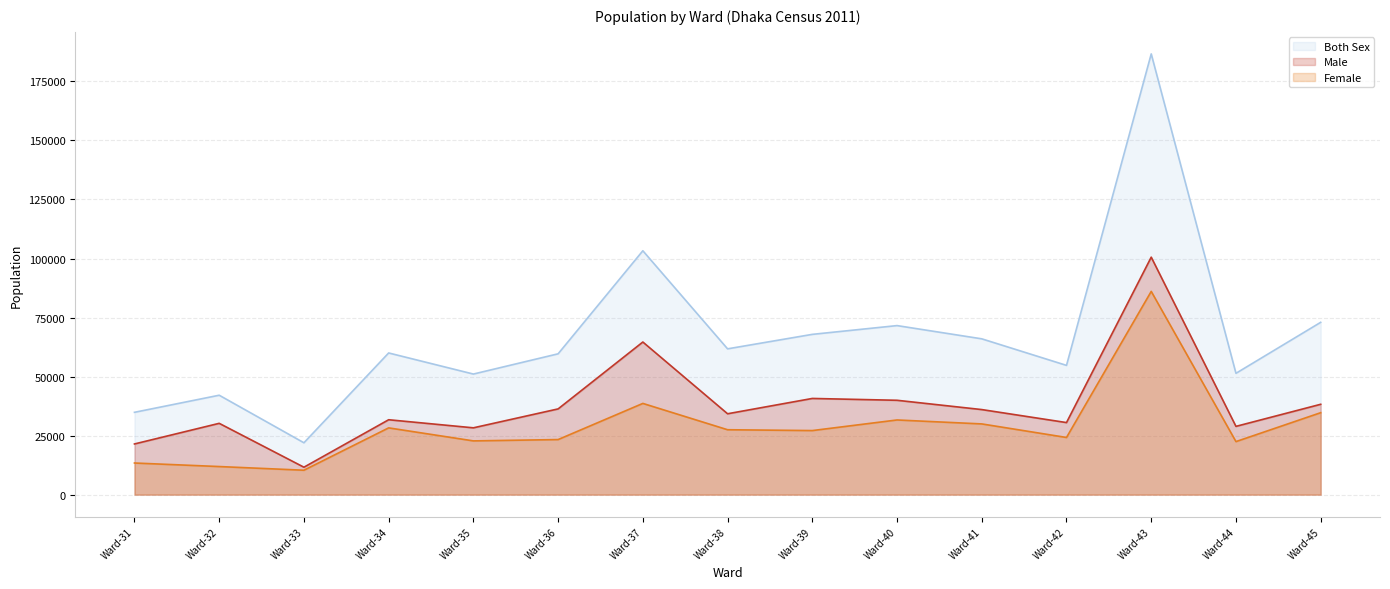

What is the maximum value for Male?

100568